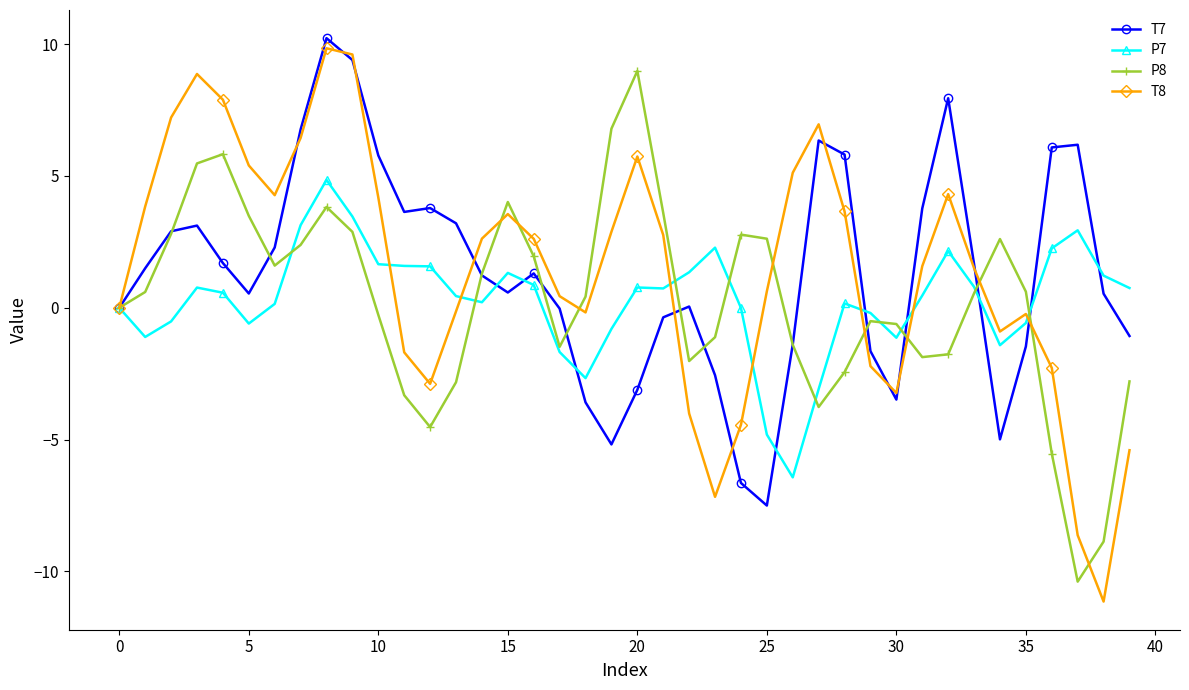

What is the value of the P8 point at the 24th from the left?

-1.1